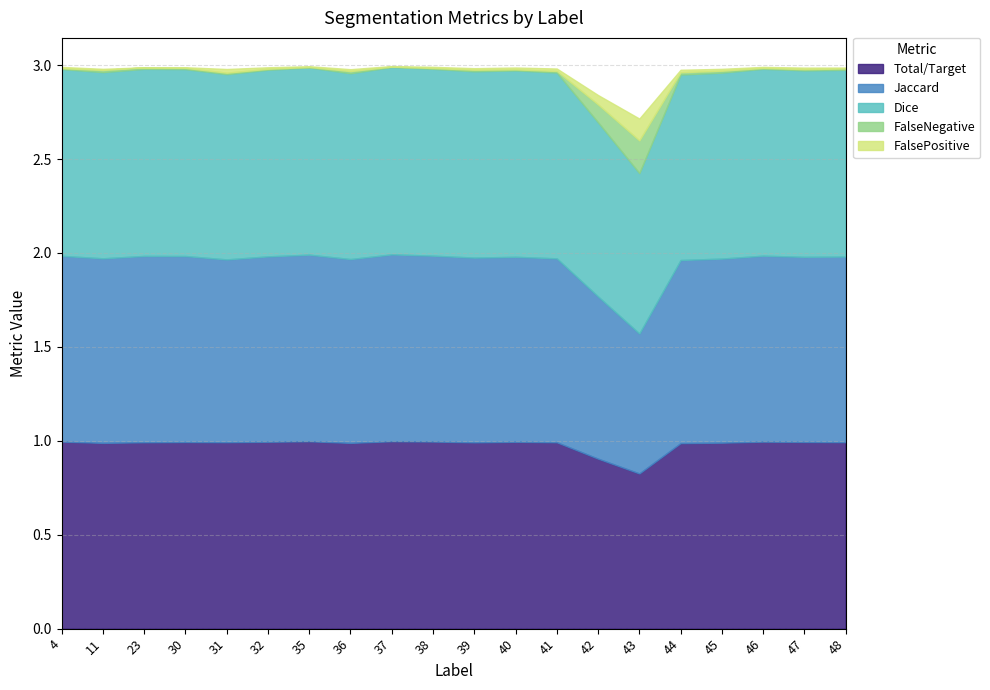

Reading left to right, what are all the values shown in this chart?

Total/Target: 1.0	1.0	1.0	1.0	1.0	1.0	1.0	1.0	1.0	1.0	1.0	1.0	1.0	0.9	0.8	1.0	1.0	1.0	1.0	1.0
Jaccard: 1.0	1.0	1.0	1.0	1.0	1.0	1.0	1.0	1.0	1.0	1.0	1.0	1.0	0.9	0.7	1.0	1.0	1.0	1.0	1.0
Dice: 1.0	1.0	1.0	1.0	1.0	1.0	1.0	1.0	1.0	1.0	1.0	1.0	1.0	0.9	0.9	1.0	1.0	1.0	1.0	1.0
FalseNegative: 0.0	0.0	0.0	0.0	0.0	0.0	0.0	0.0	0.0	0.0	0.0	0.0	0.0	0.1	0.2	0.0	0.0	0.0	0.0	0.0
FalsePositive: 0.0	0.0	0.0	0.0	0.0	0.0	0.0	0.0	0.0	0.0	0.0	0.0	0.0	0.1	0.1	0.0	0.0	0.0	0.0	0.0